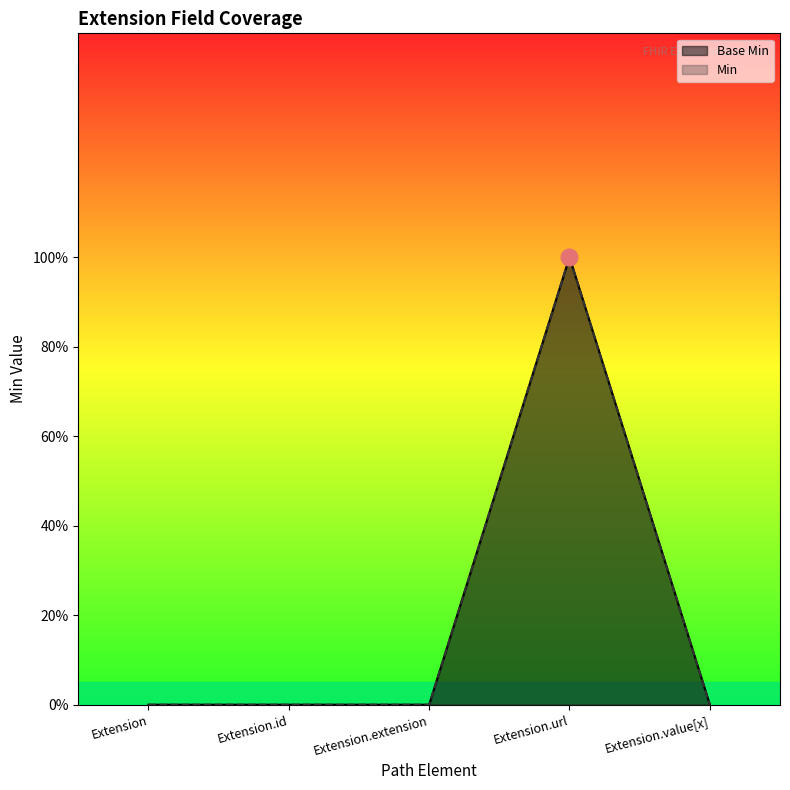

True or false: Base Min has more than 1 interior local peaks.

False